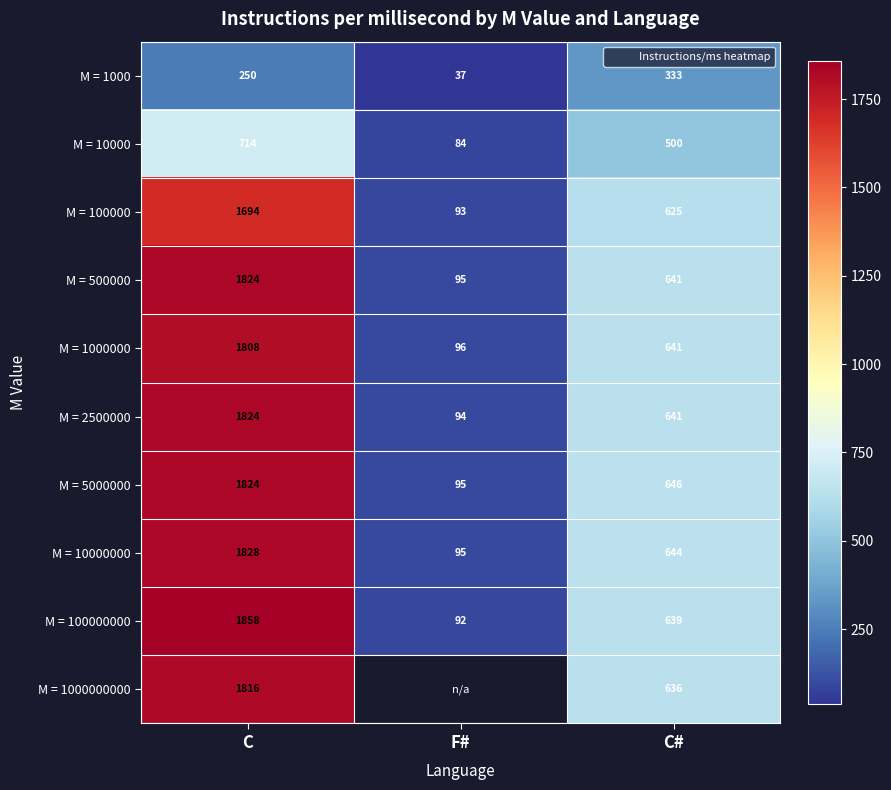

At which category does the chart reach its minimum across all series?

F#